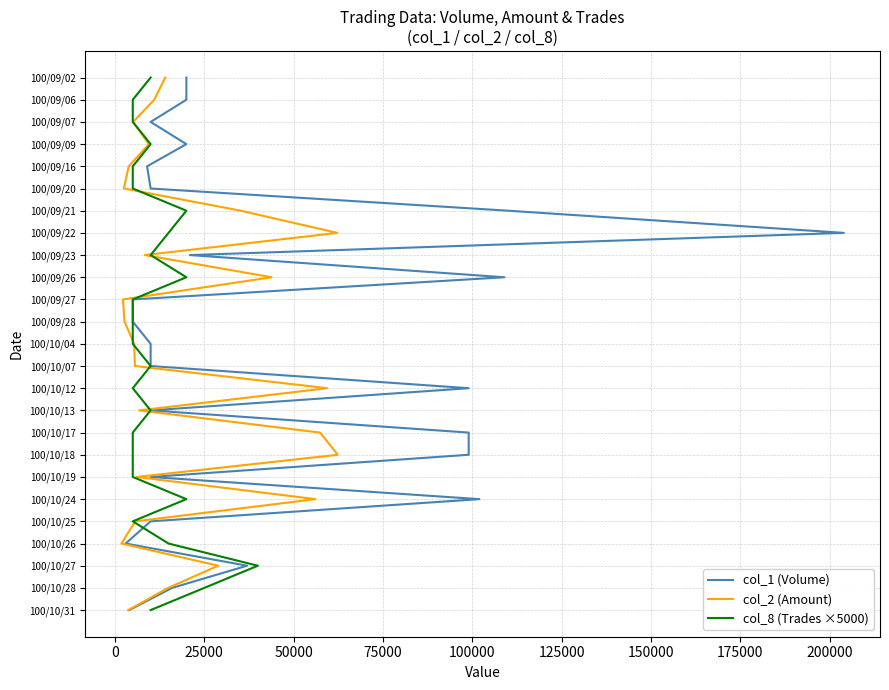

The value of col_8 (Trades ×5000) at 25000 is 41. True or false?

False